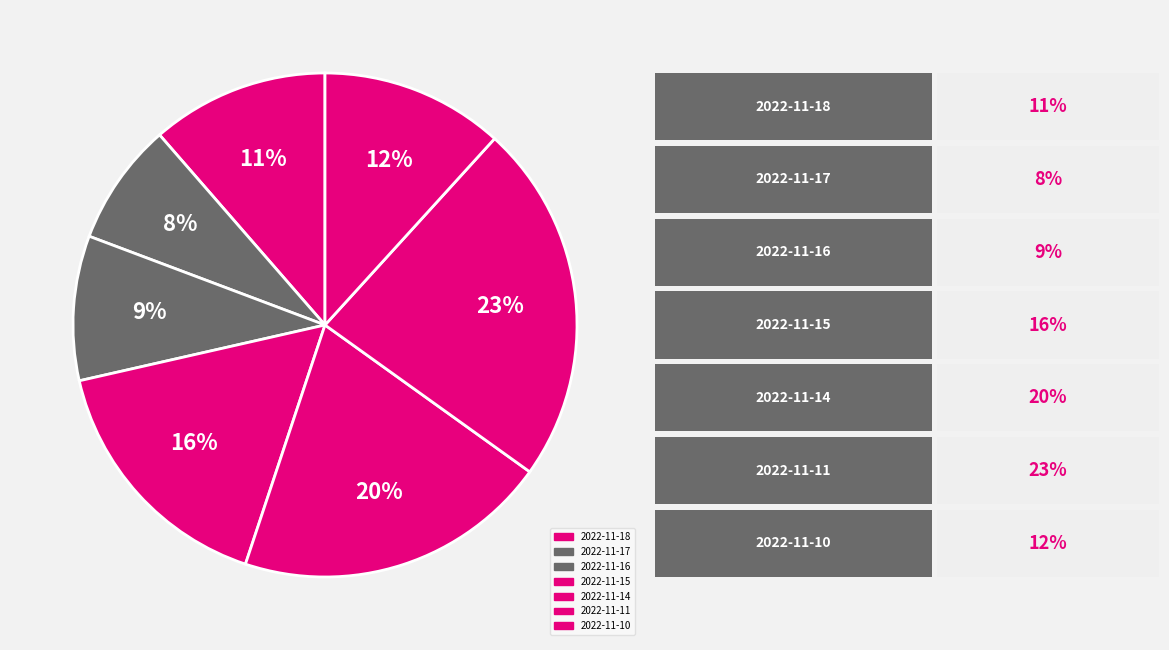

Combined, do 2022-11-18 and 2022-11-15 account for over 50%?

No